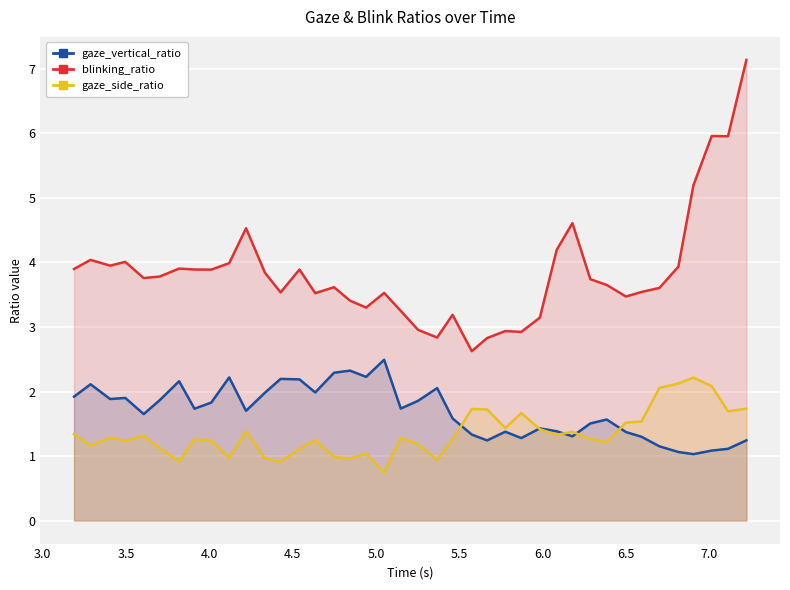

Count the number of categories in the chart.

40